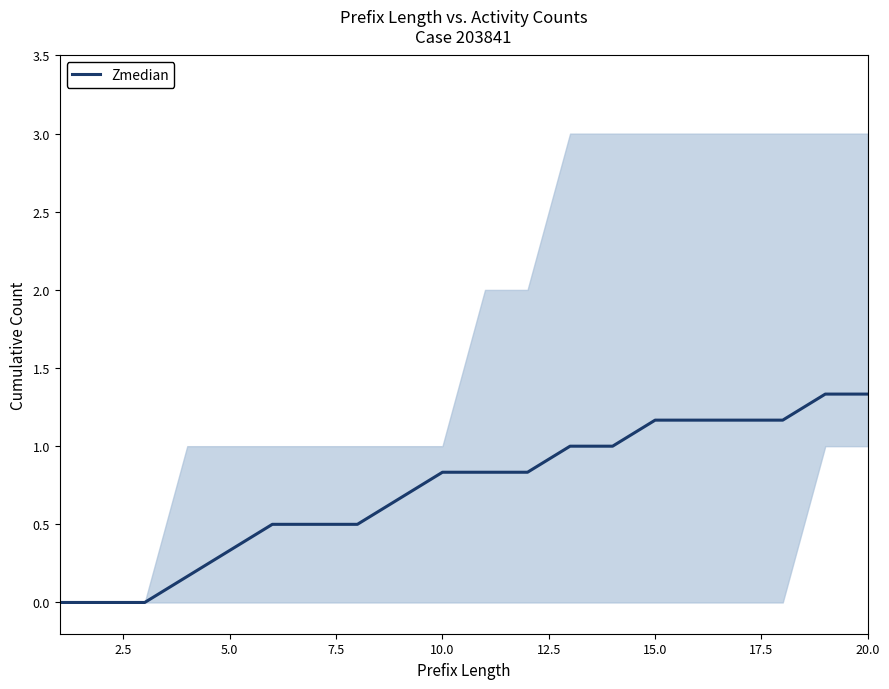

How many data points are above 0?

17